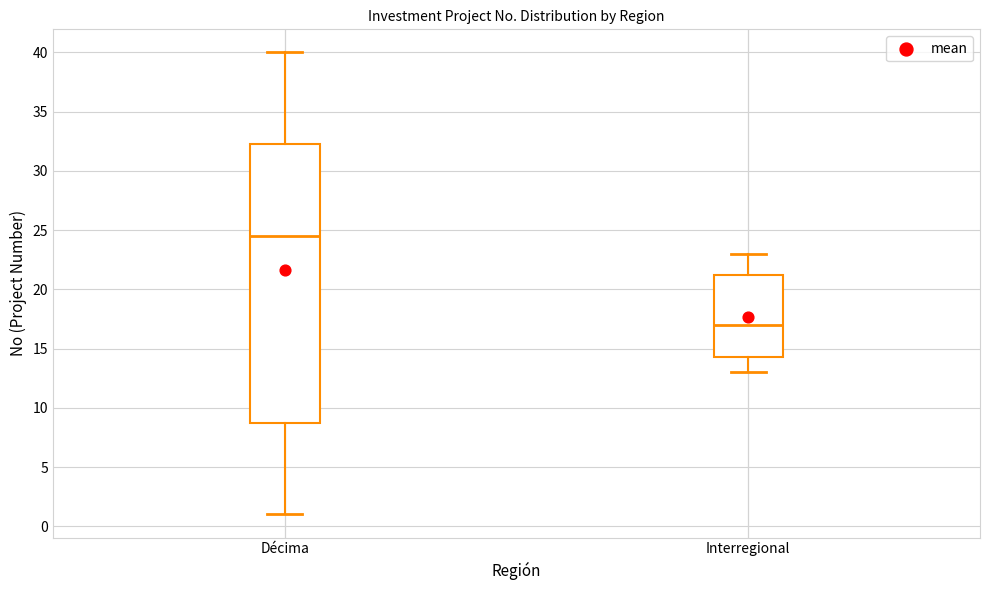

Where does the lower whisker of the box for Décima end on the y-axis? The values are not printed on the chart, so give them approximately, as read against the axis.

1.0